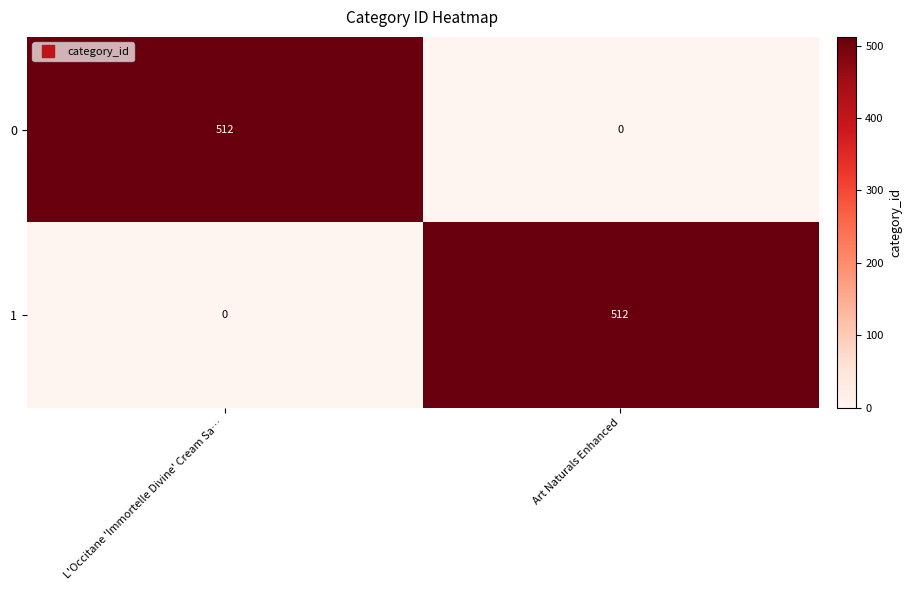

Reading left to right, transcribe all the data shown in this chart.

0: 512	0
1: 0	512